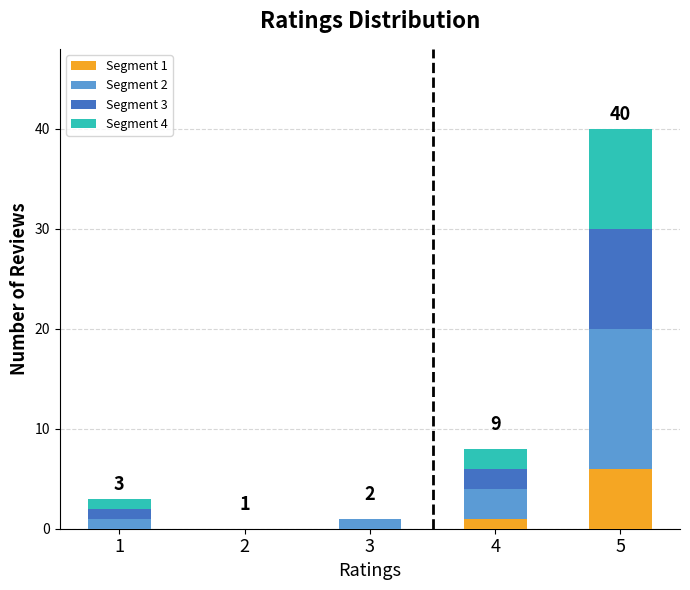

At which category is the sum across all series the highest?

5